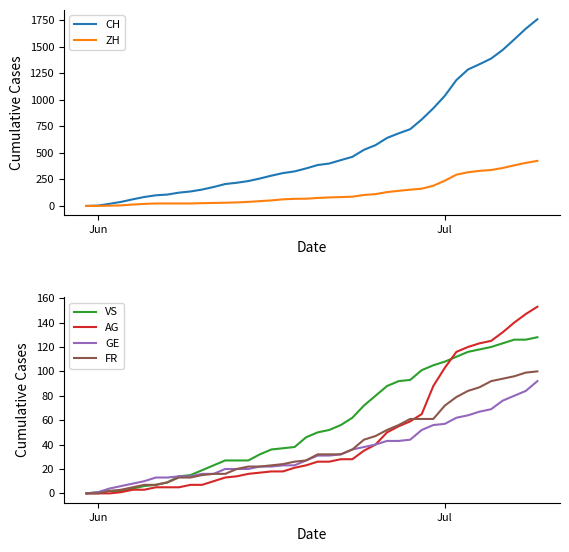

What is the greatest value displayed?

1757